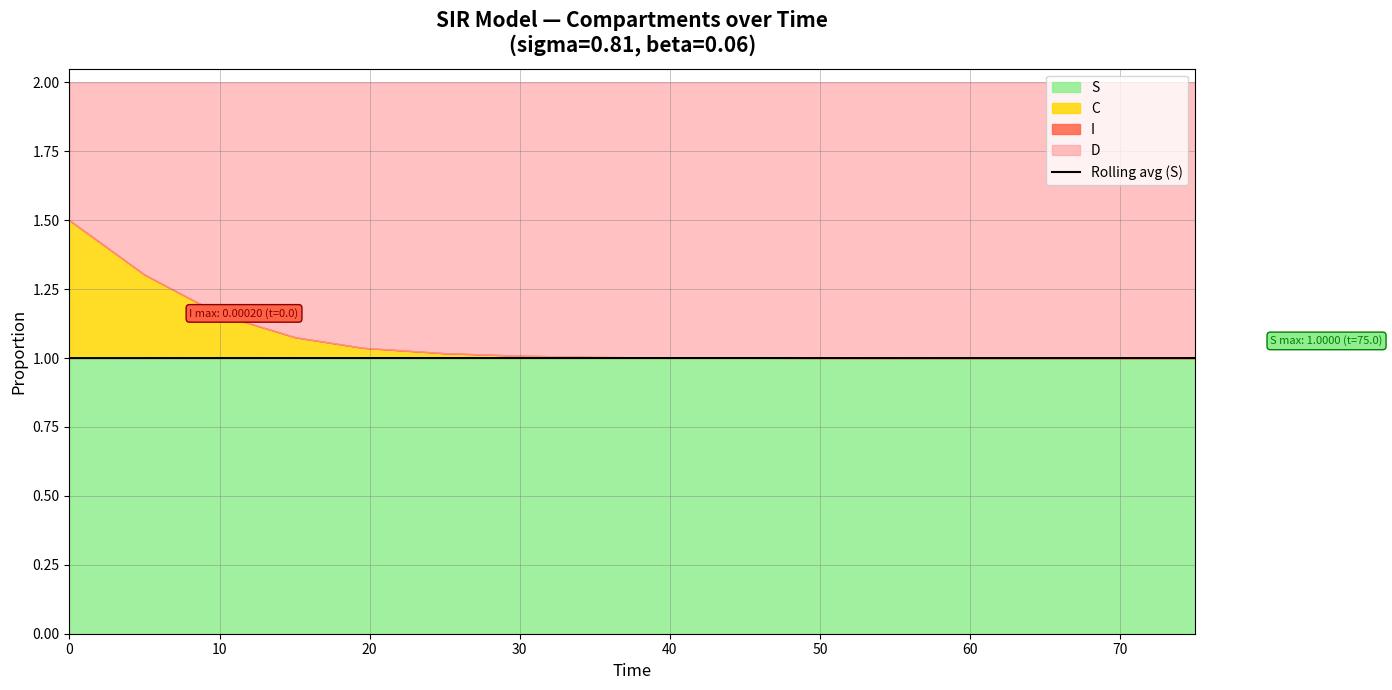

What is the maximum value for Rolling avg (S)?

1.0